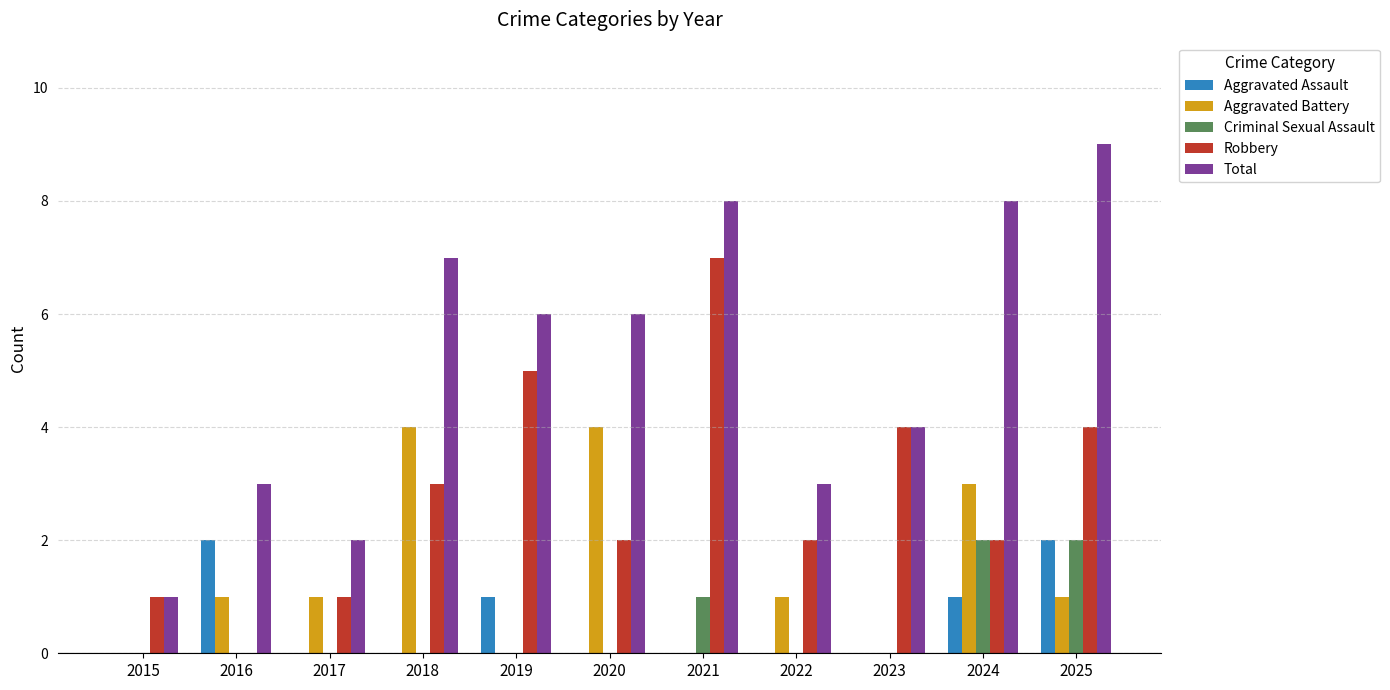

The Robbery series shows 3 at 2018. True or false?

True